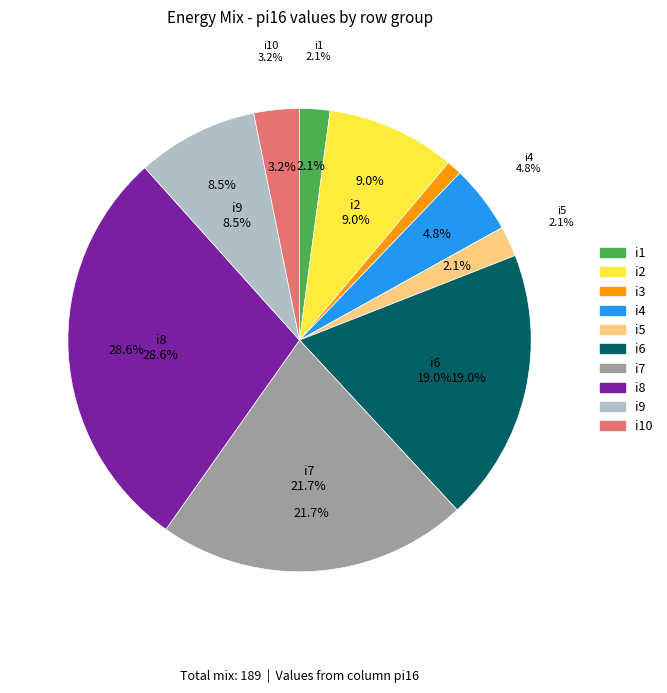

Combined, do i3 and i4 account for over 50%?

No